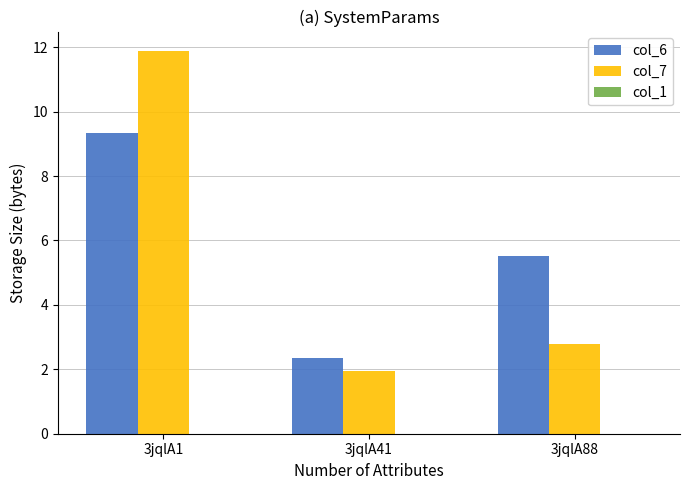

True or false: col_6 has a value of 2.3 at 3jqlA41.

True